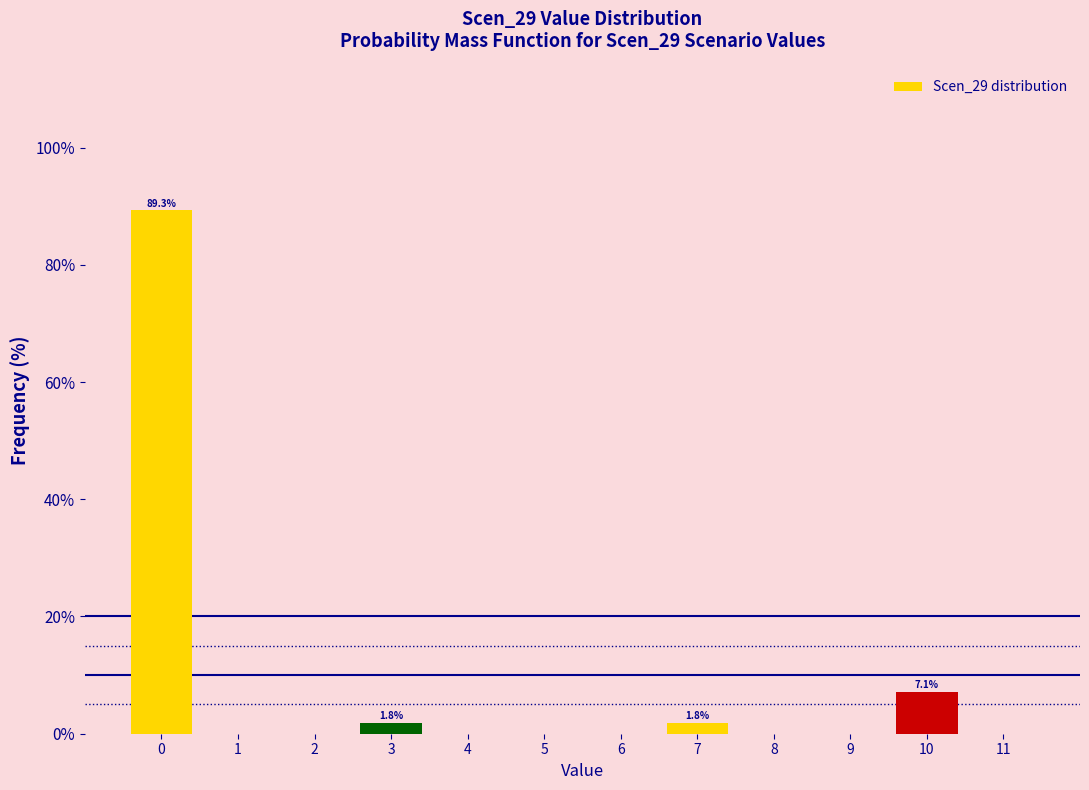

Reading right to left, list all the values displayed in this chart.

11=0.0	10=7.1	9=0.0	8=0.0	7=1.8	6=0.0	5=0.0	4=0.0	3=1.8	2=0.0	1=0.0	0=89.3